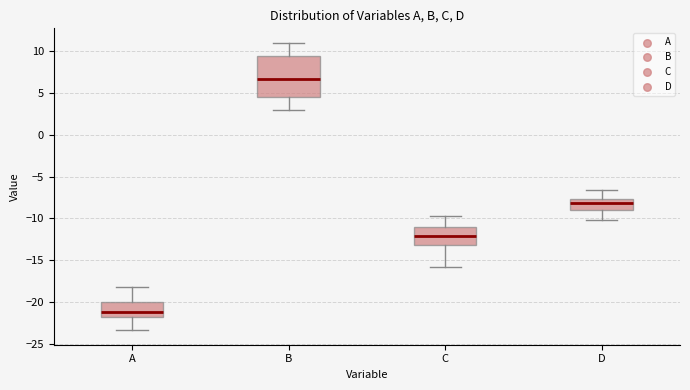

Reading left to right, transcribe this box plot: for each box, give where its median line is, the range the box spans, and where its two whiskers end, as read against the y-axis. The values are not printed on the chart, so give them approximately, as read against the axis.

A: median -21.0, box -22.0 to -20.0, whiskers -23.5 to -18.0
B: median 6.5, box 4.5 to 9.5, whiskers 3.0 to 11.0
C: median -12.0, box -13.0 to -11.0, whiskers -16.0 to -10.0
D: median -8.0, box -9.0 to -7.5, whiskers -10.0 to -6.5